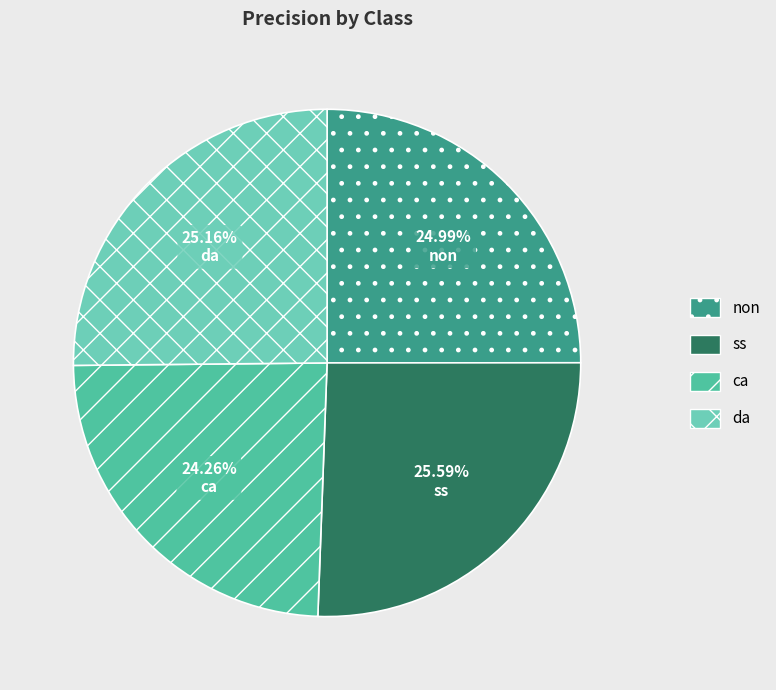

Which slice is the smallest?

ca